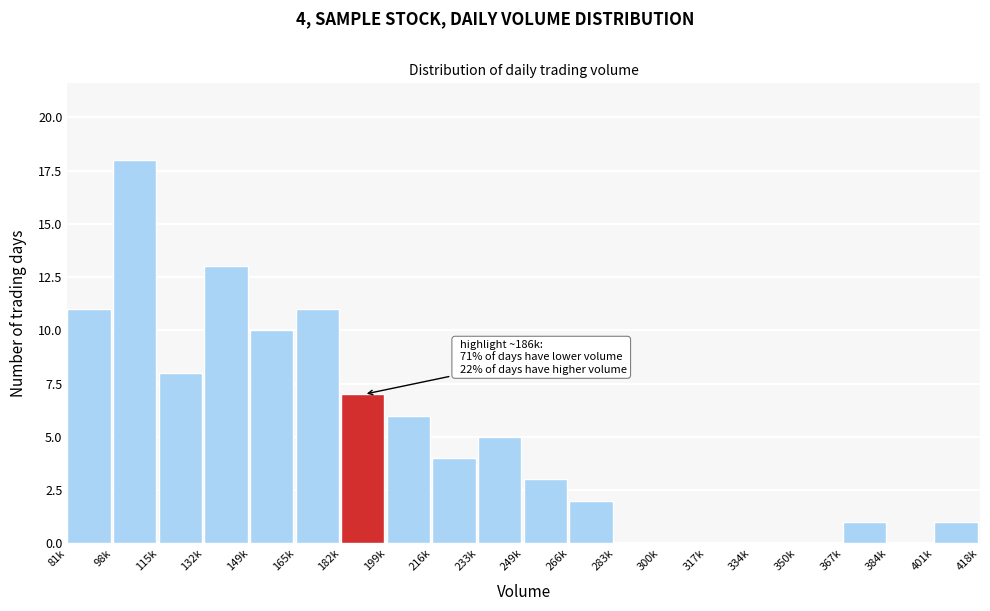

Reading left to right, extract all data points from this chart.

81k=11	98k=18	115k=8	132k=13	149k=10	165k=11	182k=7	199k=6	216k=4	233k=5	249k=3	266k=2	283k=0	300k=0	317k=0	334k=0	350k=0	367k=1	384k=0	401k=1